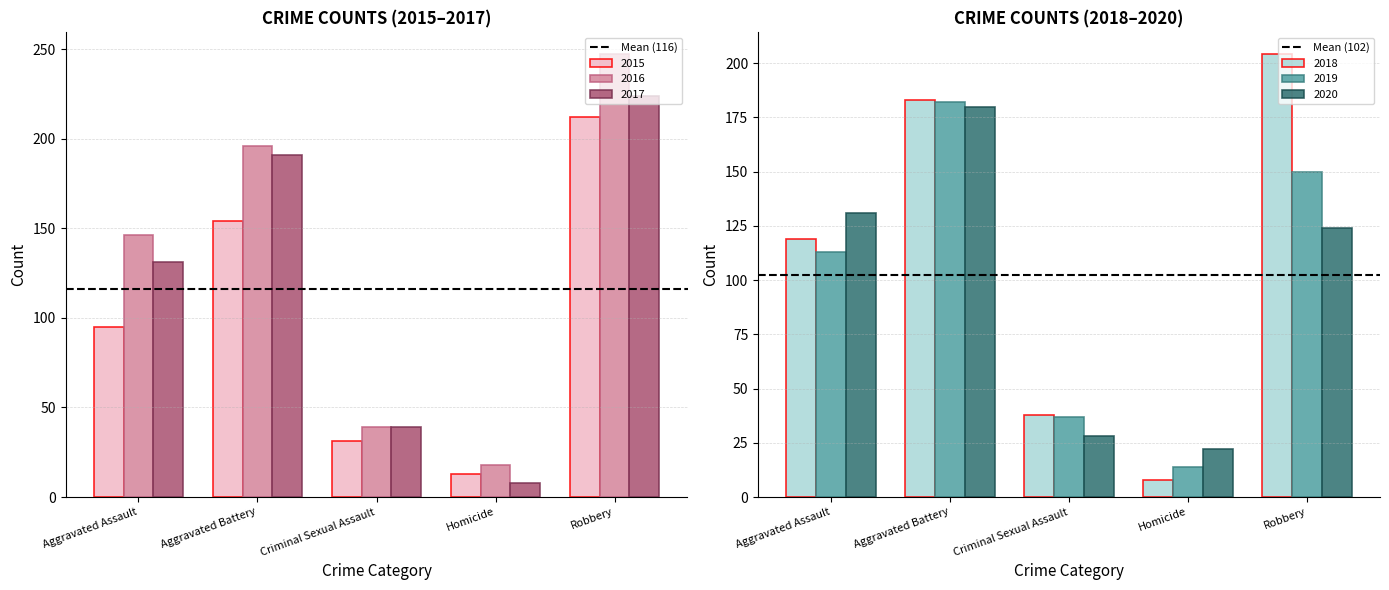

What is the maximum value for Mean (102)?

102.2